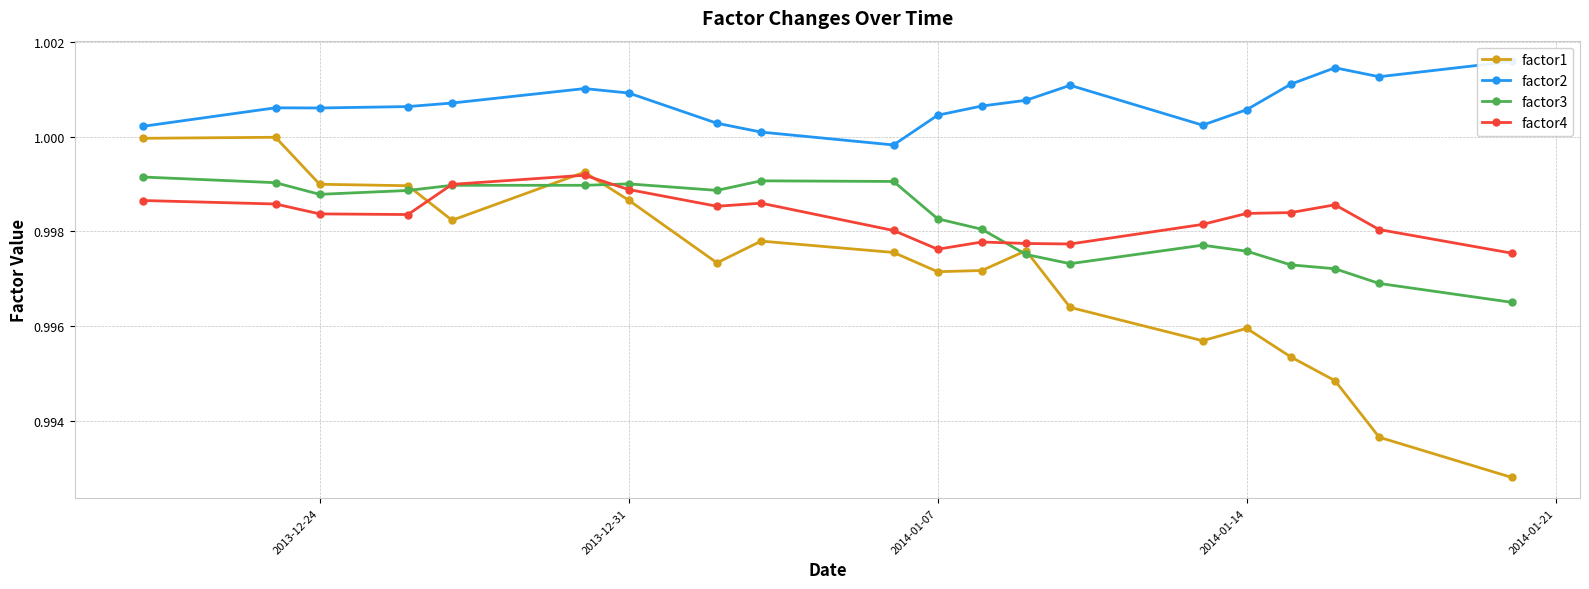

How many interior local peaks does the factor1 series have?

5